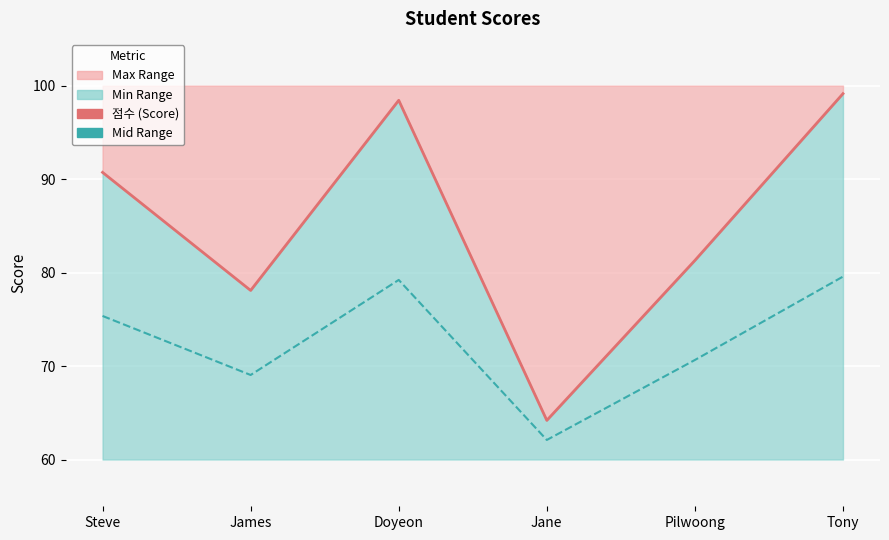

True or false: 점수 (Score) and Mid Range intersect in this chart.

False